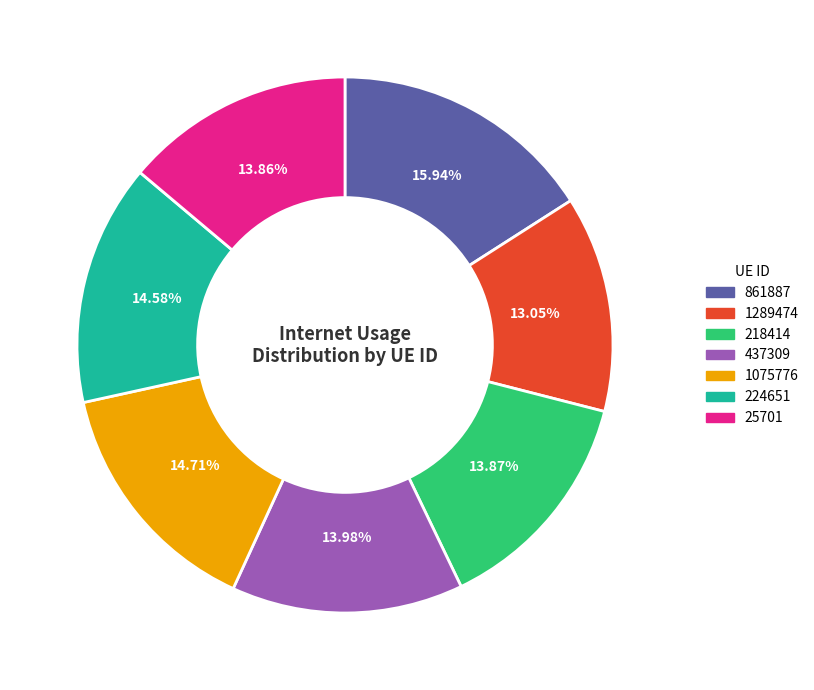

Count the number of slices in the pie.

7